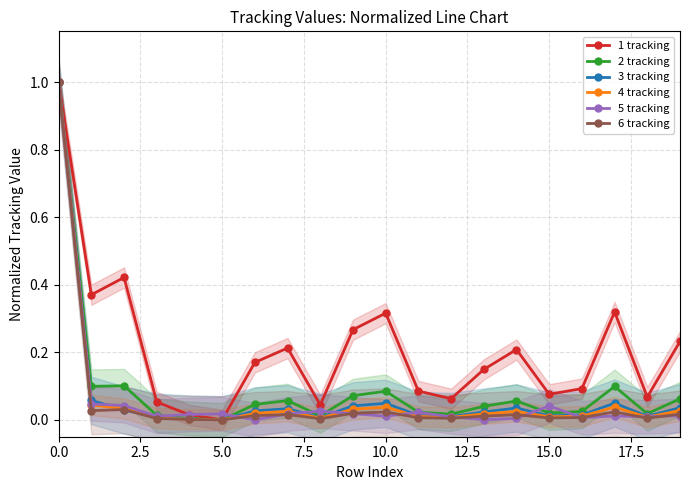

How many series are shown in this chart?

6